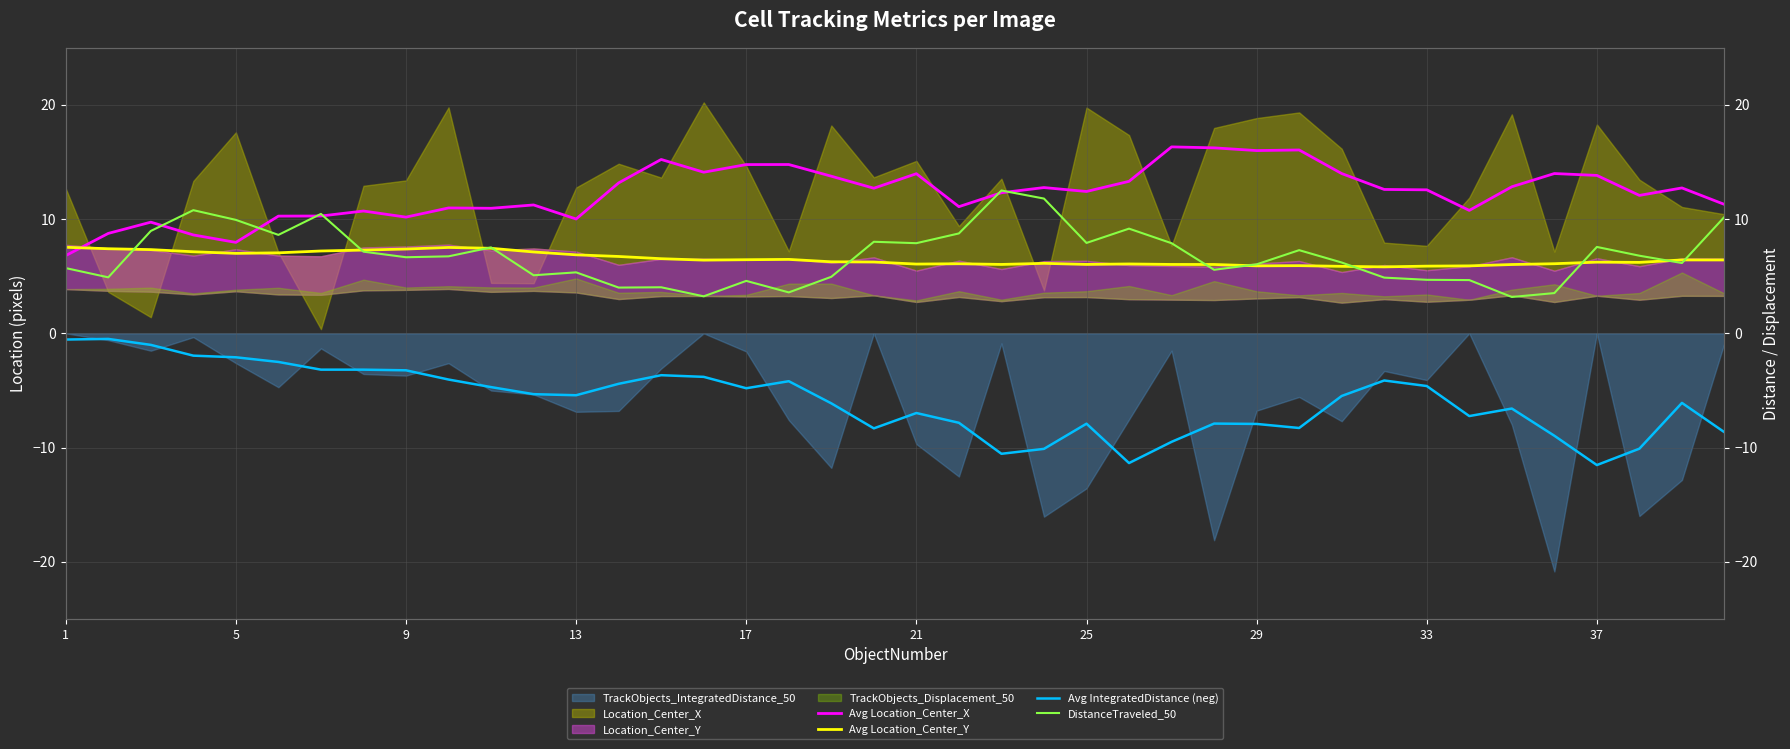

Where does the Avg IntegratedDistance (neg) series first go above -5?

1